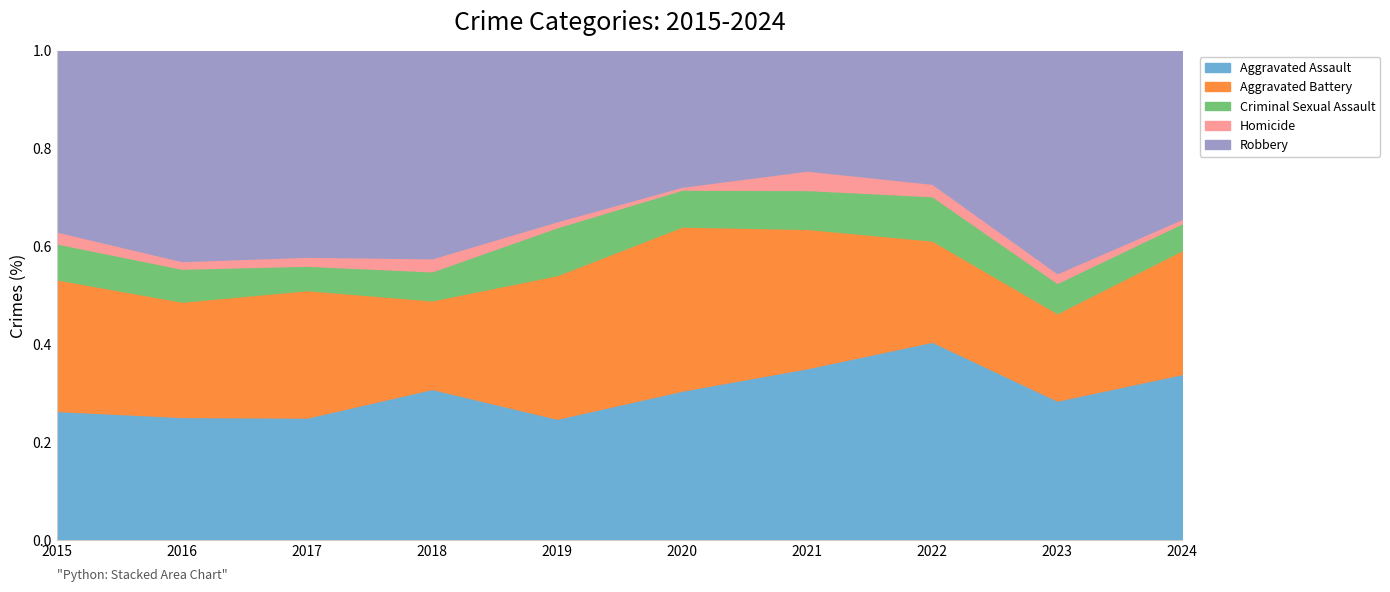

Which series has the largest range (max minus min)?

Robbery